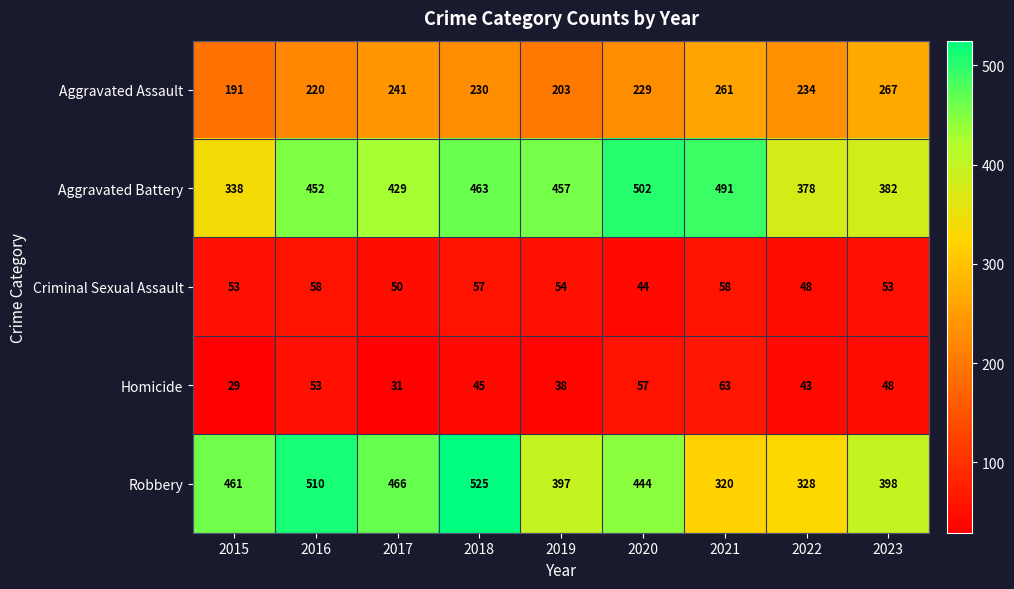

What is the minimum value for Robbery?

320